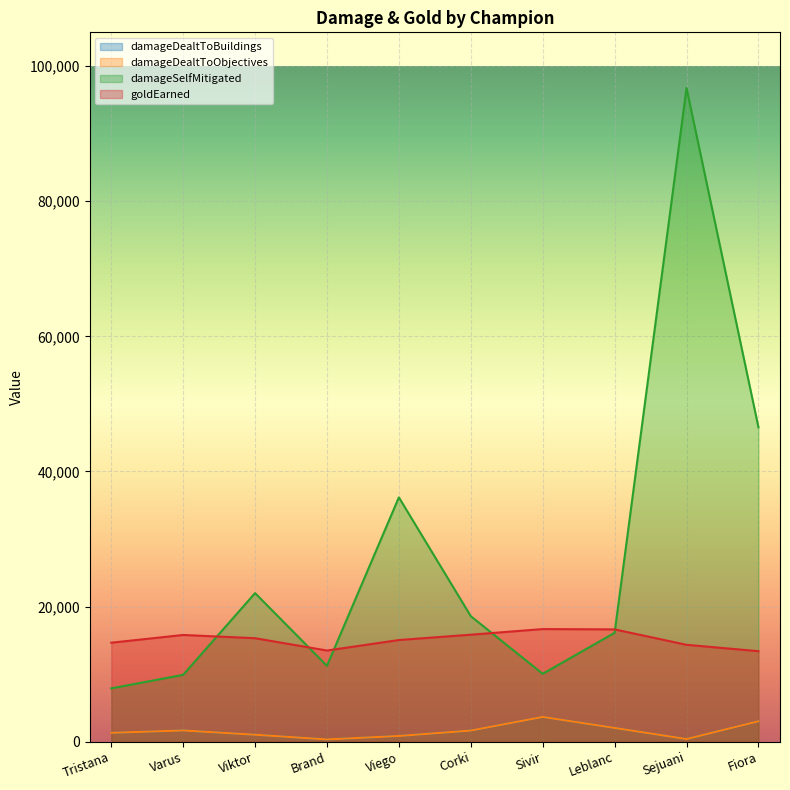

What is the approximate value of goldEarned at Tristana, to the nearest 10?

14640